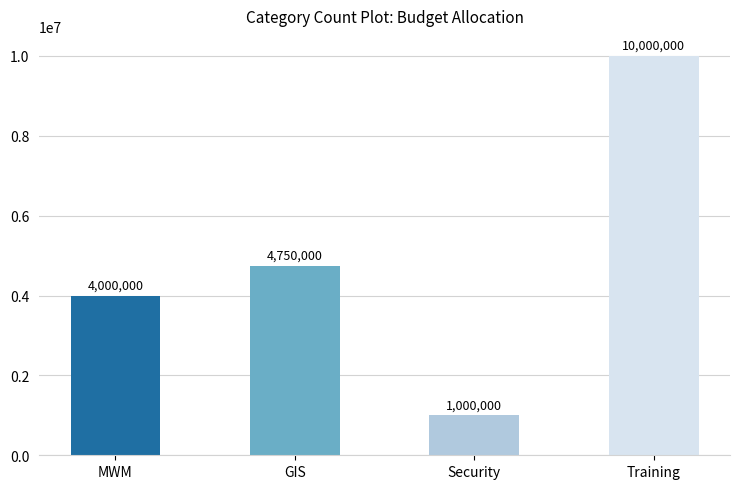

Between Training and MWM, which is larger?

Training